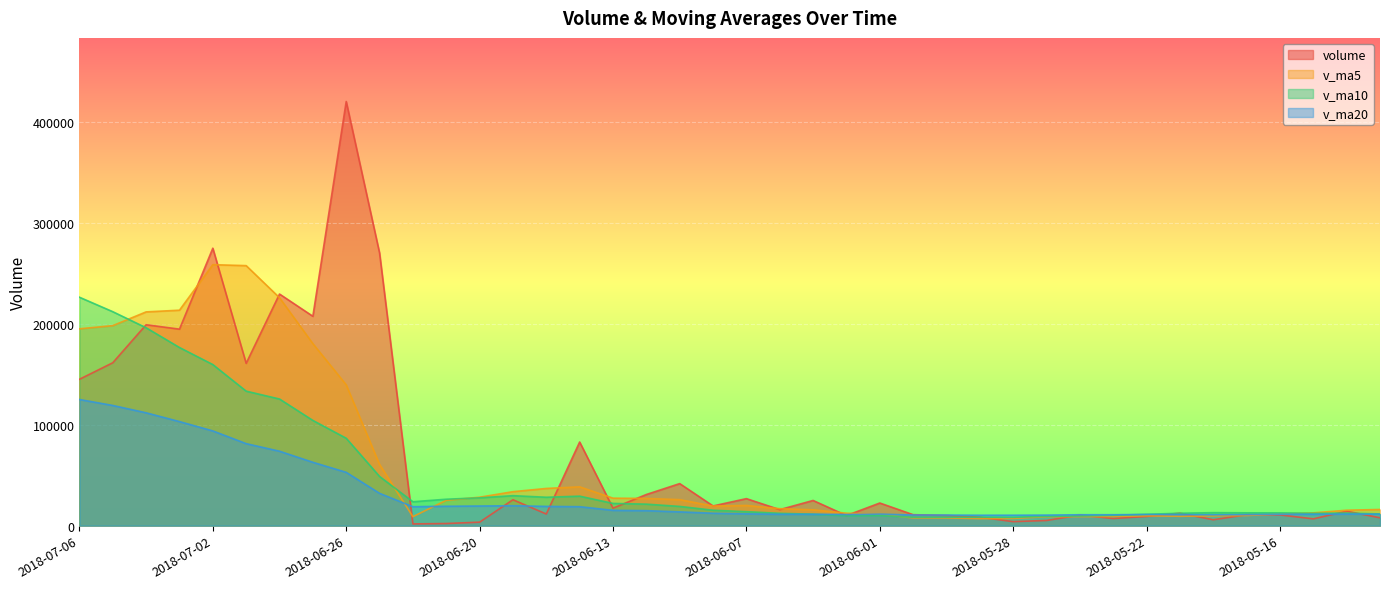

Reading left to right, transcribe all the data shown in this chart.

volume: 145050.2	161439.7	199109.8	194730.4	274957.0	160850.5	229534.1	207498.6	420336.3	270218.0	1705.0	2103.0	3463.0	25680.0	11531.0	82888.2	17331.5	30870.9	41673.8	19517.8	26770.5	15868.7	24965.1	9995.0	22429.7	10855.9	10117.6	8357.0	4005.0	5135.5	10511.9	7081.1	9148.7	12367.1	5852.0	10855.1	10666.7	6741.0	14327.4	7798.1
v_ma5: 195057.4	198217.5	211836.4	213514.1	258635.3	257687.5	225858.4	180372.2	139565.1	60633.8	8896.4	25133.0	28178.7	33660.3	36859.1	38456.4	27232.9	26940.3	25759.2	19423.4	20005.8	16822.9	15672.7	12351.0	11153.1	7694.2	7625.4	7018.1	7176.4	8848.9	8992.2	9060.8	9777.9	9296.4	9688.5	10077.7	11479.0	12671.6	15282.2	16025.8
v_ma10: 226372.5	212038.0	196104.3	176539.6	159634.5	133292.0	125495.7	104275.5	86612.7	48746.4	23676.4	26183.0	27559.5	29709.8	28141.2	29231.1	22027.9	21306.5	19055.1	15288.2	13850.0	12224.1	11345.4	9763.8	10001.0	8343.2	8343.1	8398.0	8236.4	9268.7	9534.9	10269.9	11224.8	12289.3	12857.1	12692.1	12641.3	12236.0	12441.5	11610.7
v_ma20: 125024.4	119110.5	111831.9	103124.7	93887.9	81261.5	73761.8	62791.0	52833.9	32017.3	18763.2	19203.6	19452.5	19736.8	19071.1	18787.2	15185.5	14852.3	13645.8	12278.5	11692.5	11247.0	11285.1	11026.5	11429.0	10517.6	10492.2	10317.0	10339.0	10439.7	10813.3	10802.8	11070.5	10979.6	10788.3	10941.1	11274.3	11264.5	11441.1	11414.0